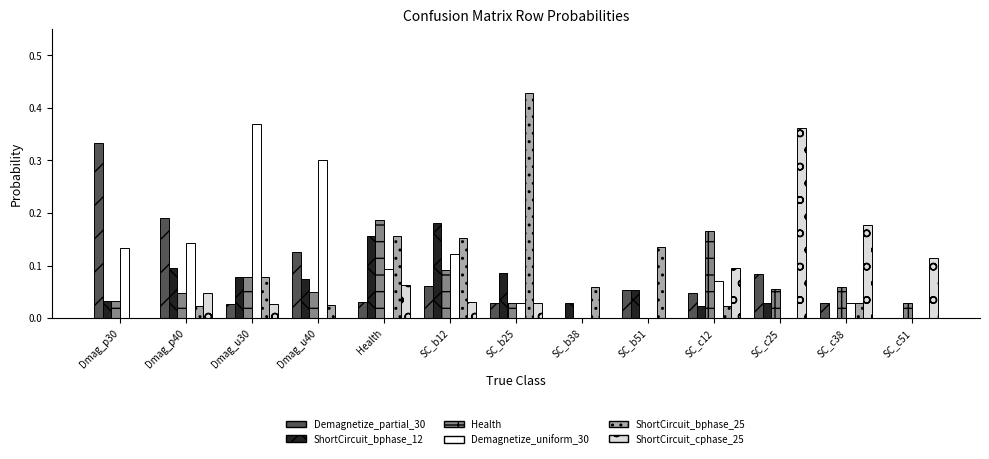

What is the total value across all series at Dmag_p30?

0.5